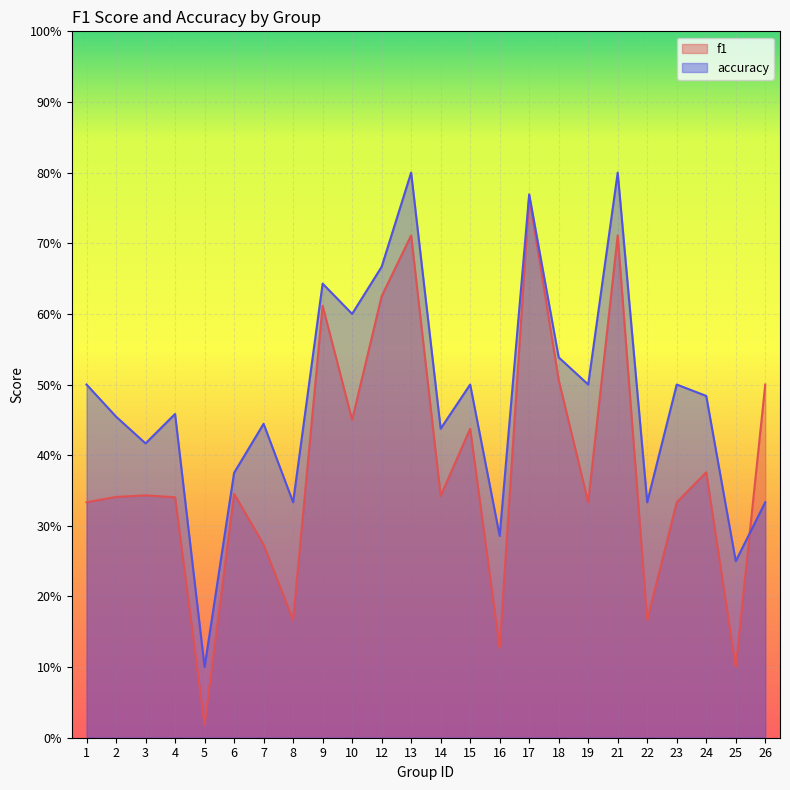

At which category does the chart reach its minimum across all series?

5